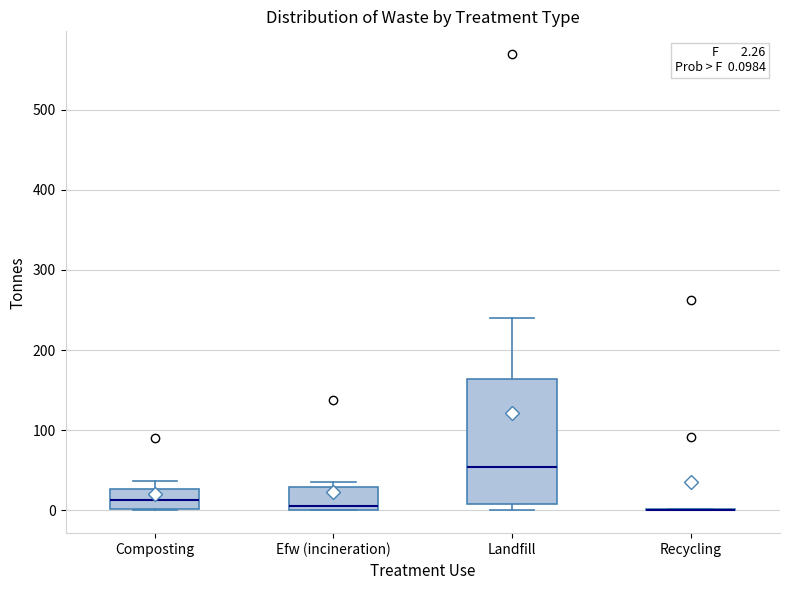

Which box is the tallest, from its lower edge to its upper edge?

Landfill